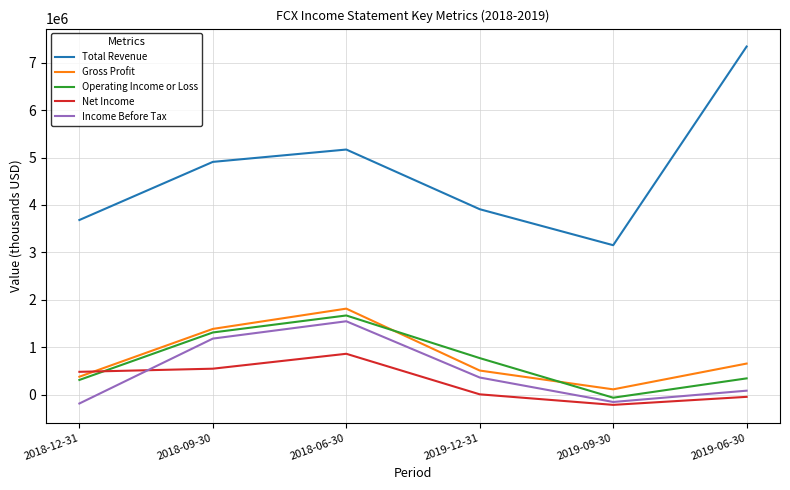

What position from the left is 2018-09-30?

2